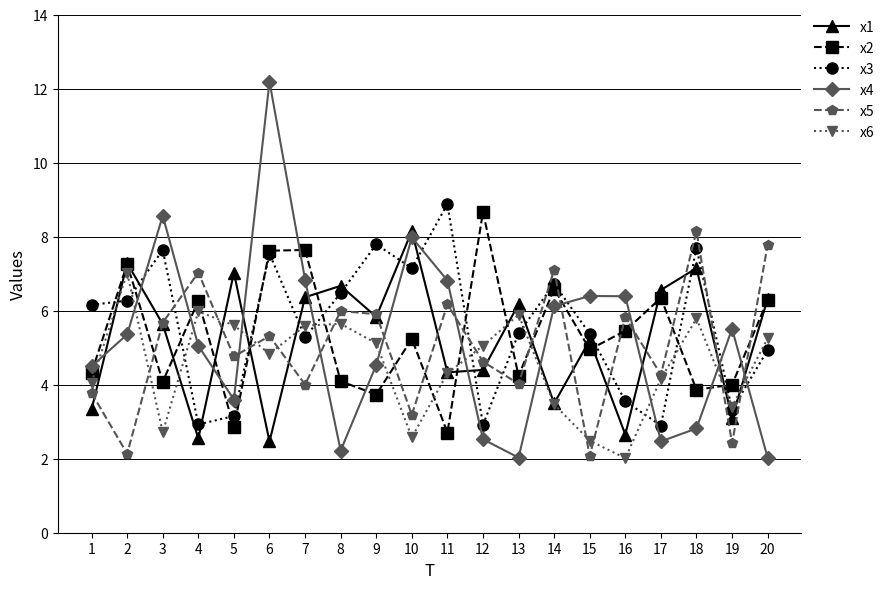

Rank the series at 12 from lowest to highest value.

x4, x3, x1, x5, x6, x2